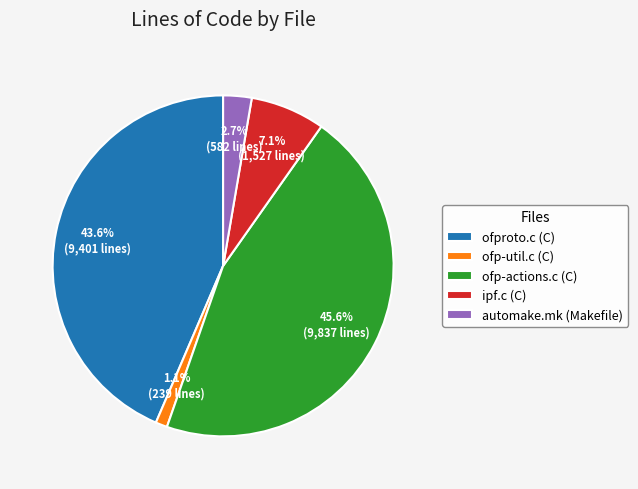

How many segments does this pie chart have?

5